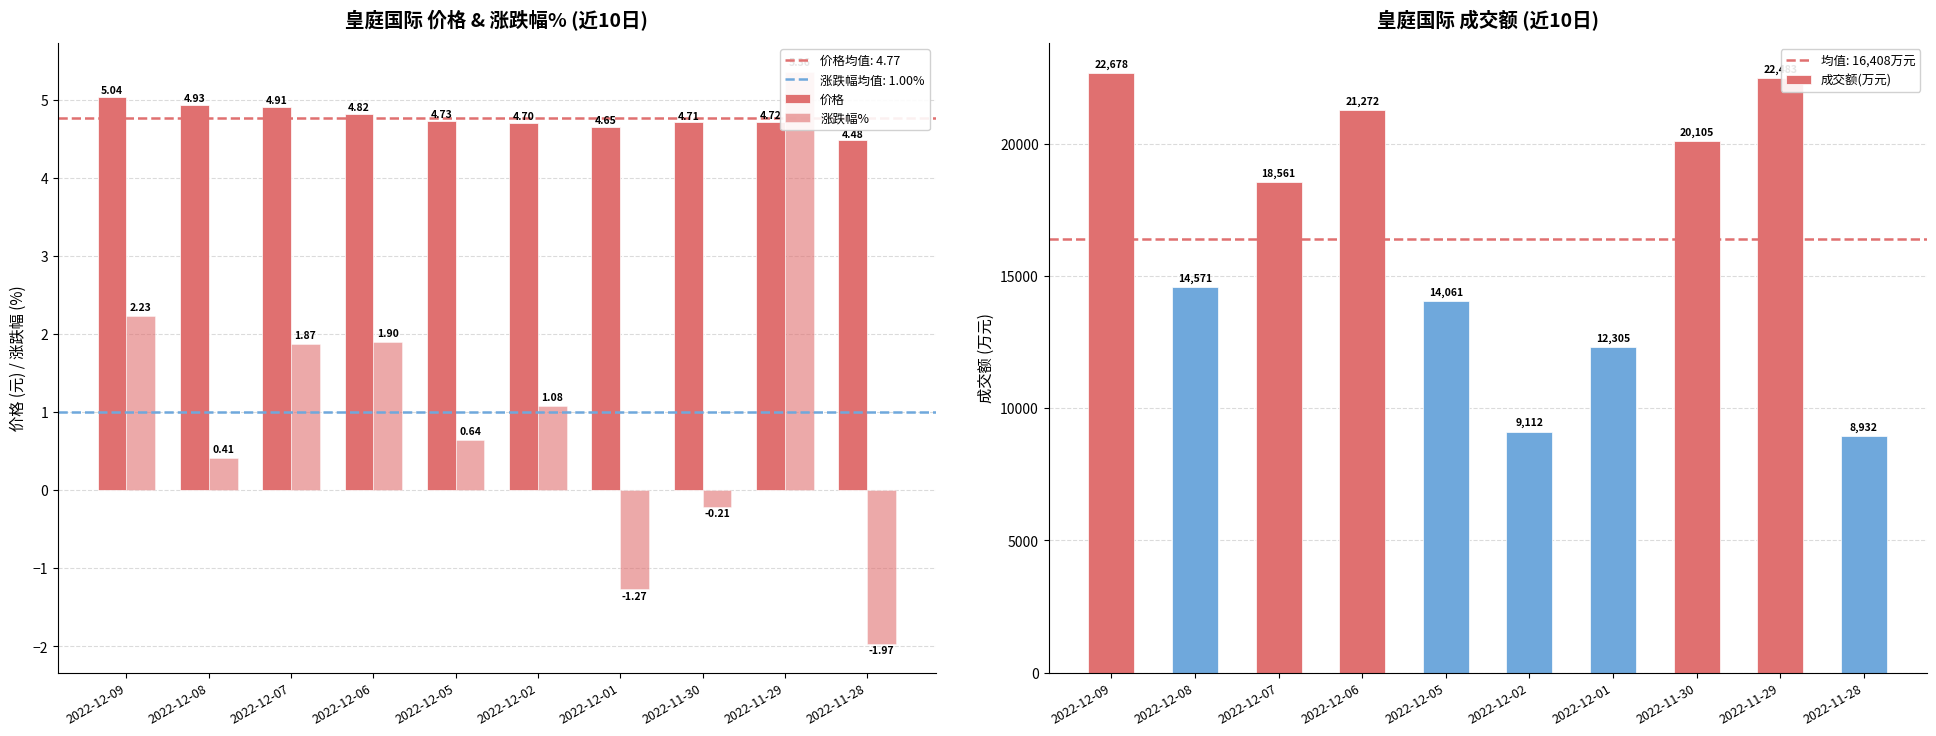

How many positive values does the 涨跌幅% series have?

7